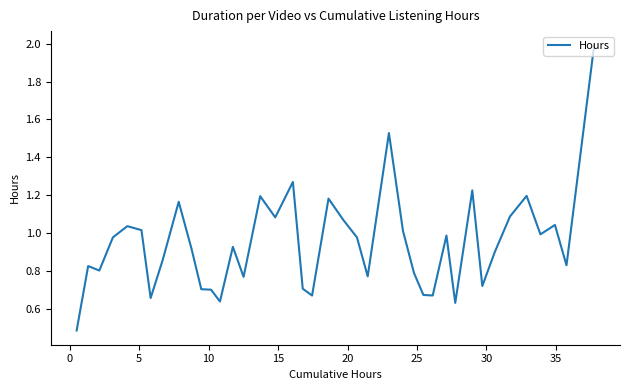

What is the smallest value displayed?

0.5